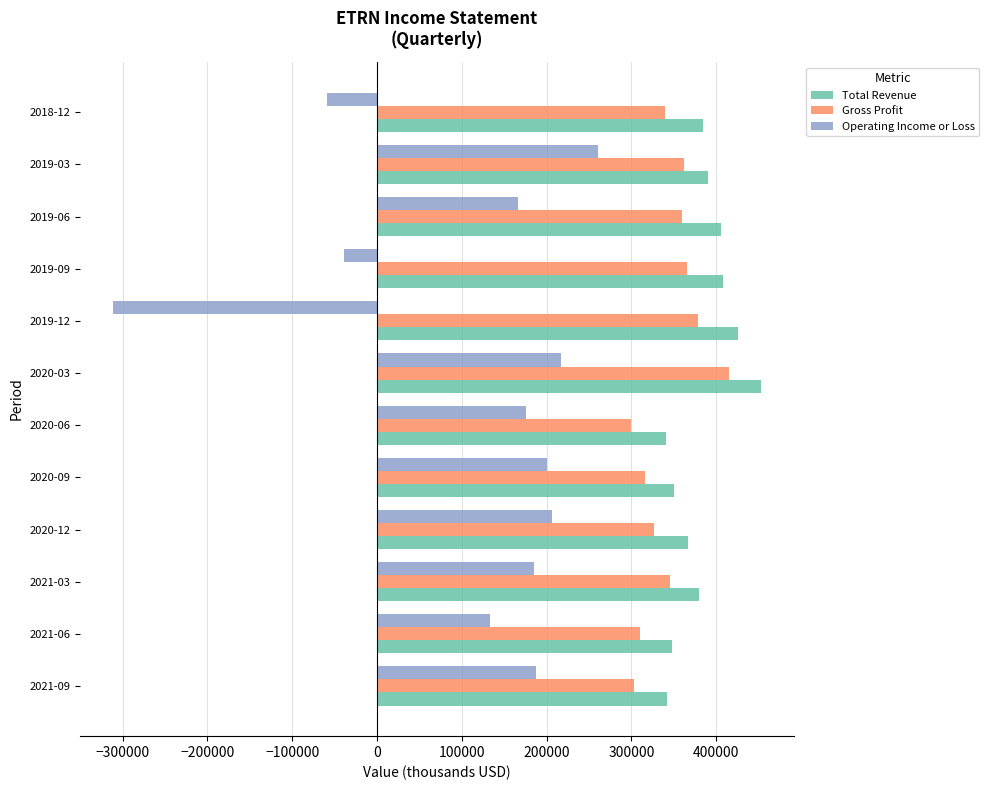

At which category is the sum across all series the highest?

2020-03